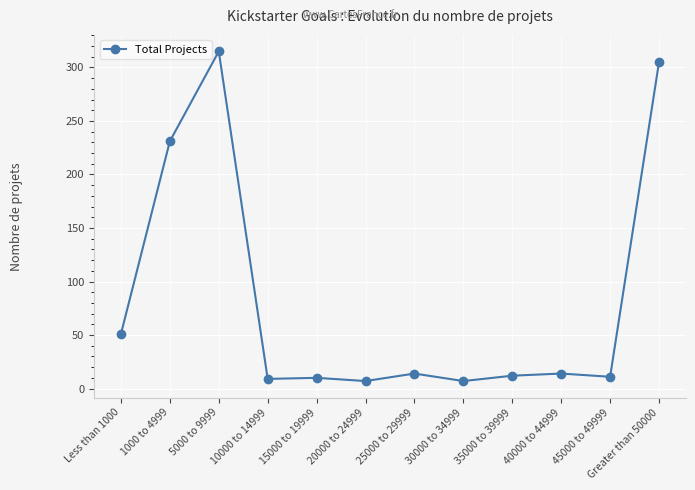

The chart shows a value of 104 at Greater than 50000. True or false?

False